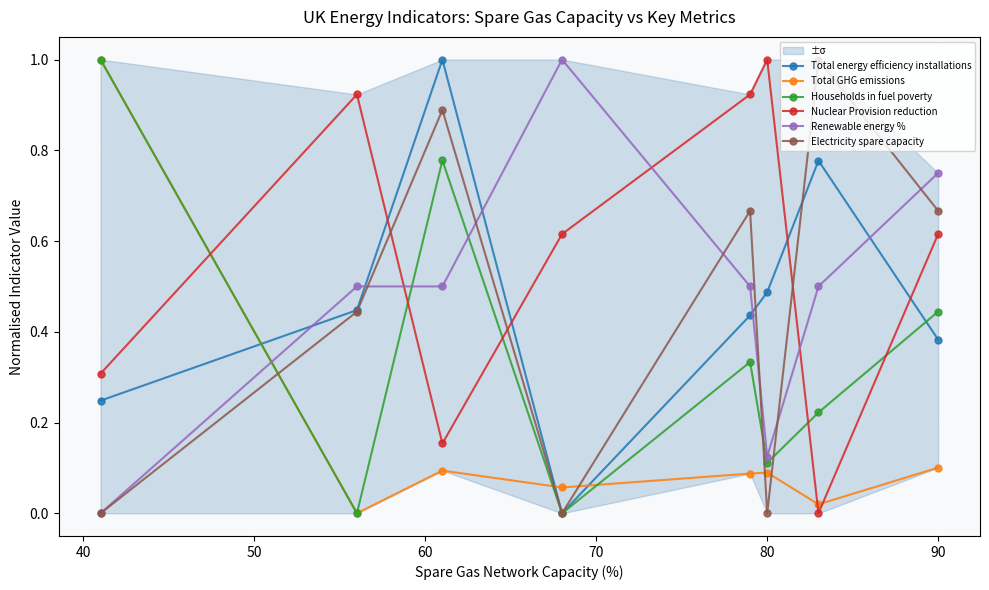

True or false: Households in fuel poverty has more than 2 interior local peaks.

False